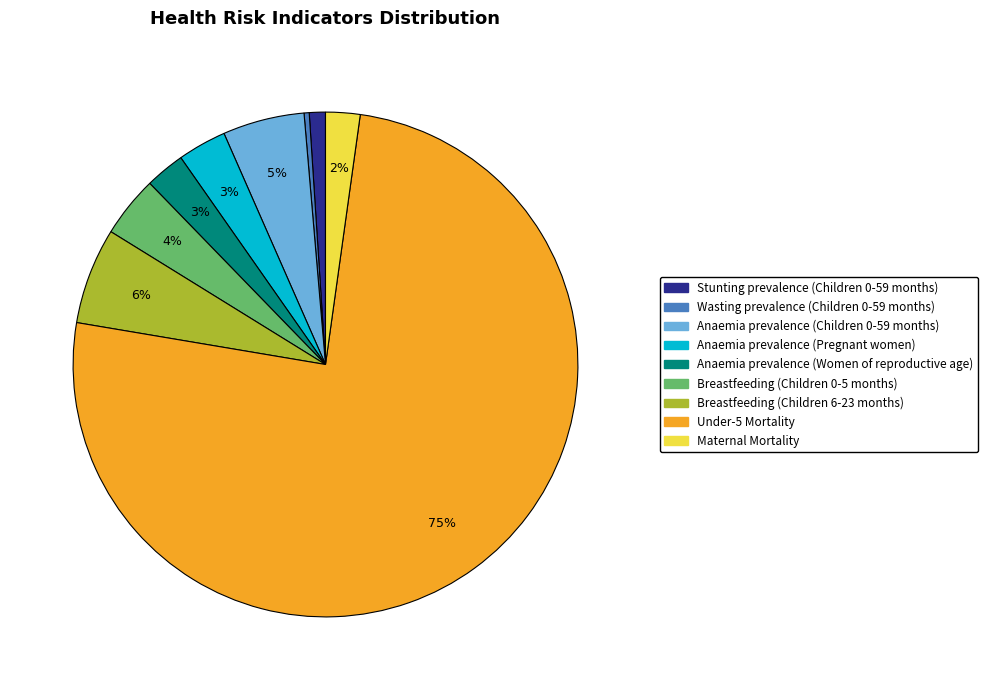

How many segments does this pie chart have?

9